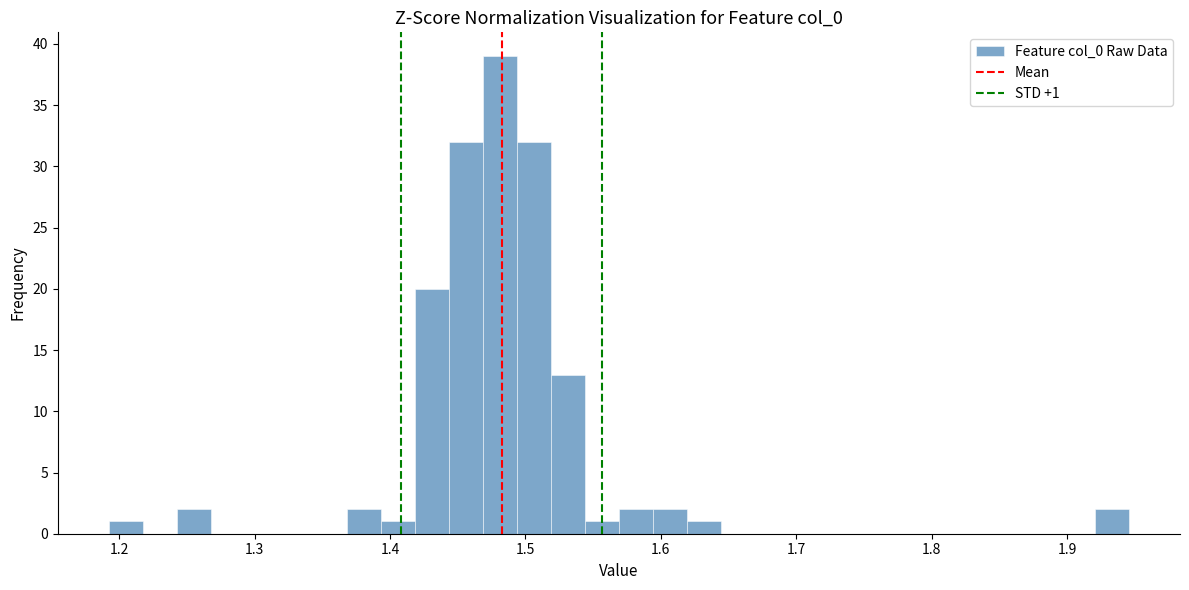

Read against the x-axis, roughly where is the centre of the tallest bar?

1.48